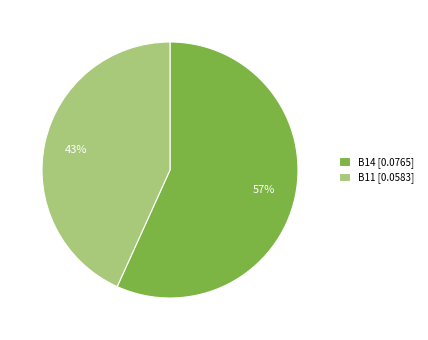

Is it true that B14 [0.0765] is 70% of the pie?

False